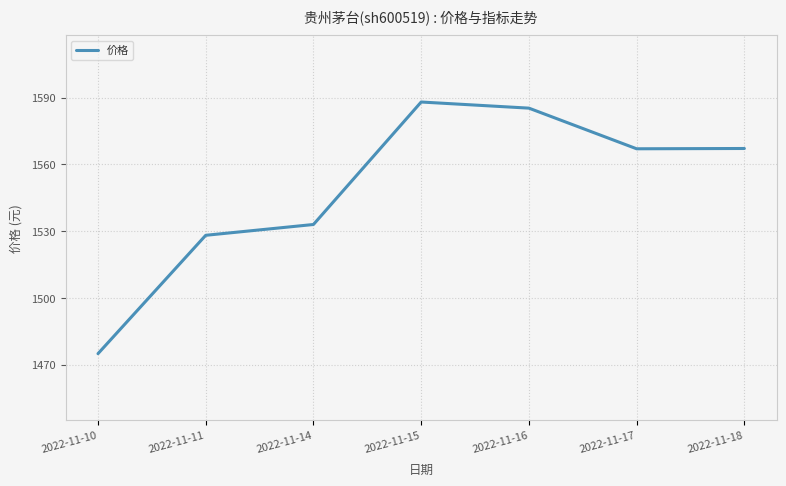

Is it true that the value at 2022-11-15 is 2670.5?

False